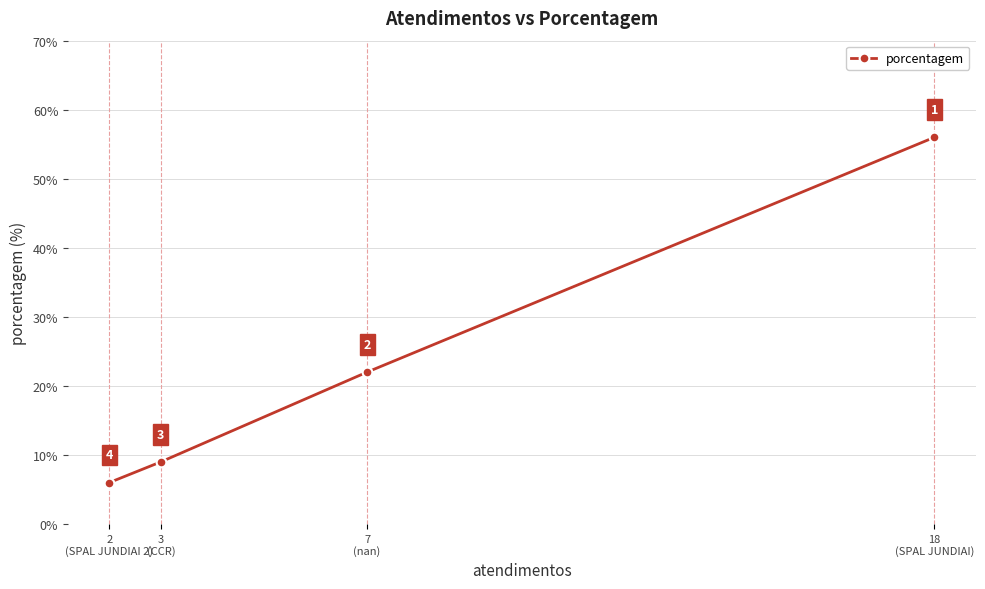

True or false: the data shows 83 at 18
(SPAL JUNDIAI).

False